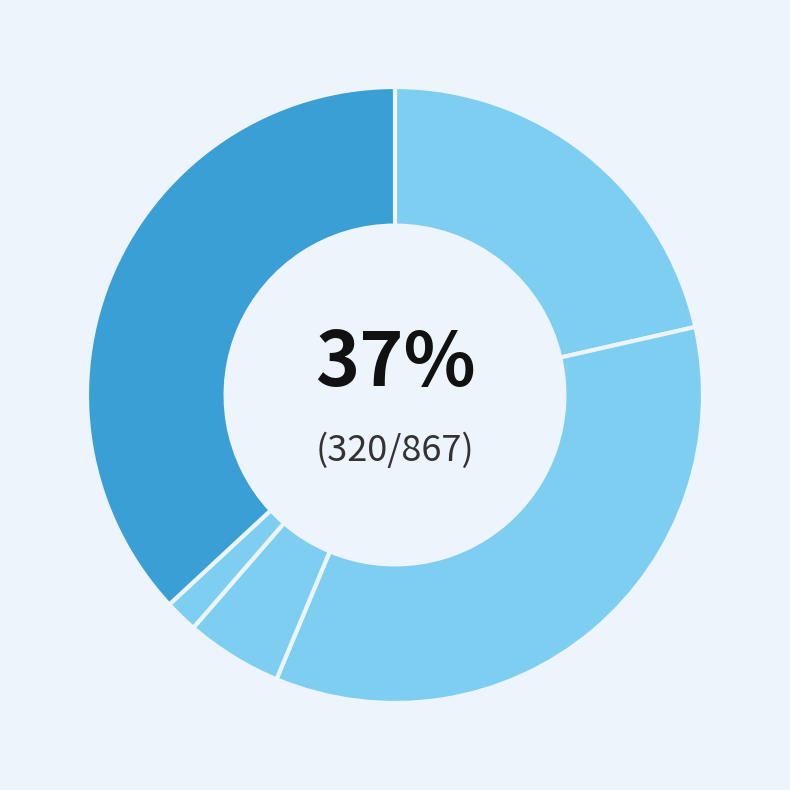

Which slice is the largest?

Robbery